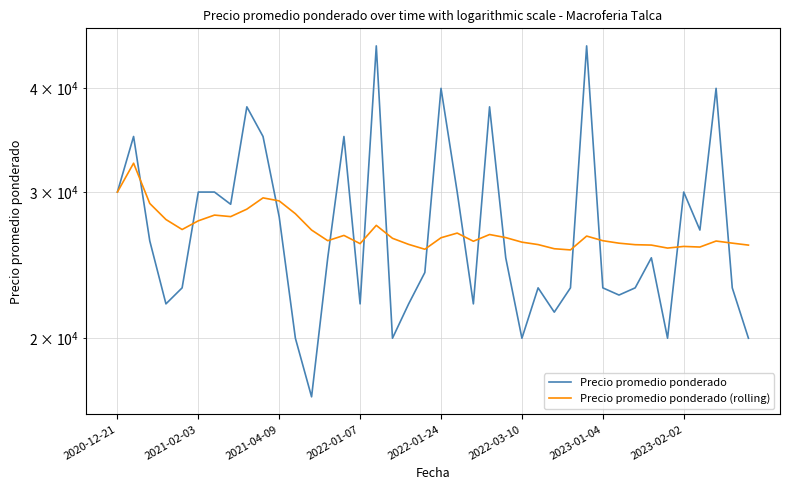

Rank the series by their average value, from lowest to highest.

Precio promedio ponderado (rolling), Precio promedio ponderado